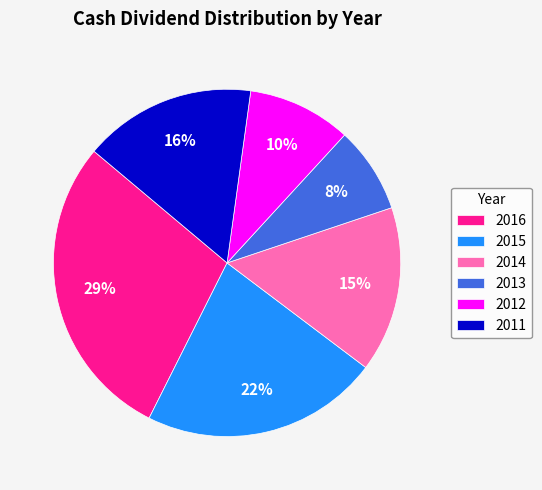

Does any single category account for the majority?

No